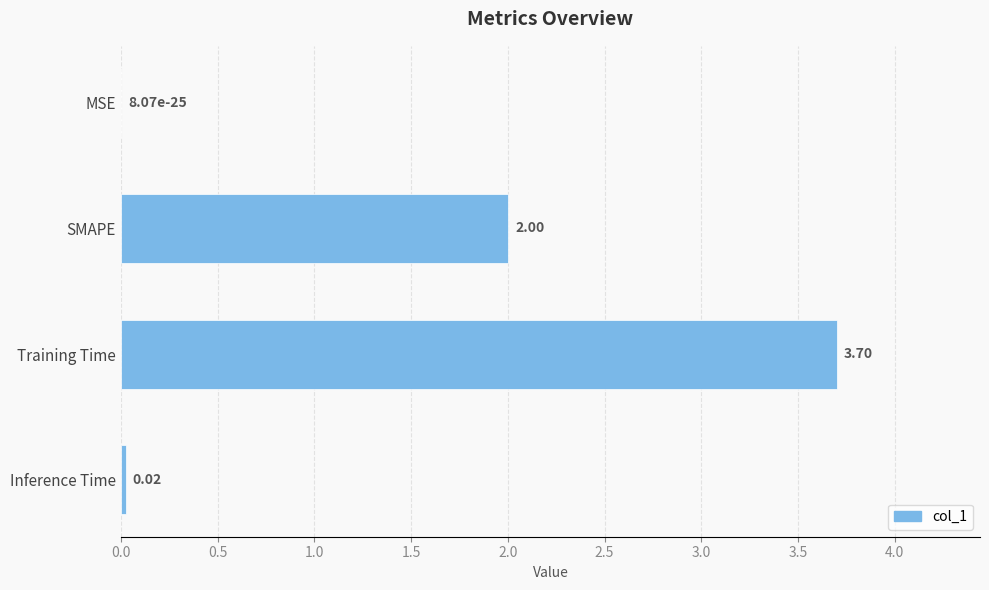

Which has a higher value, SMAPE or MSE?

SMAPE